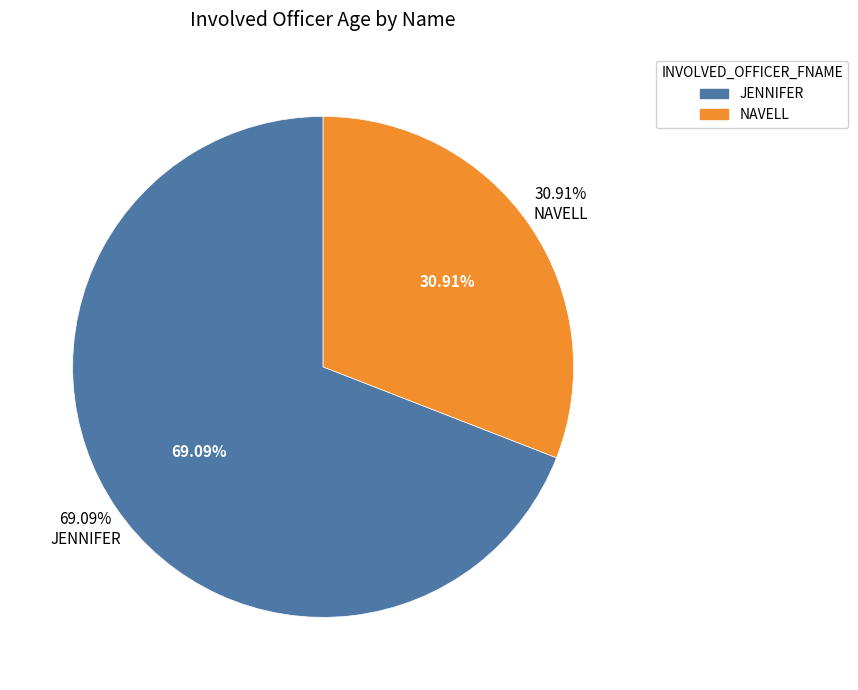

How many slices are in this pie chart?

2